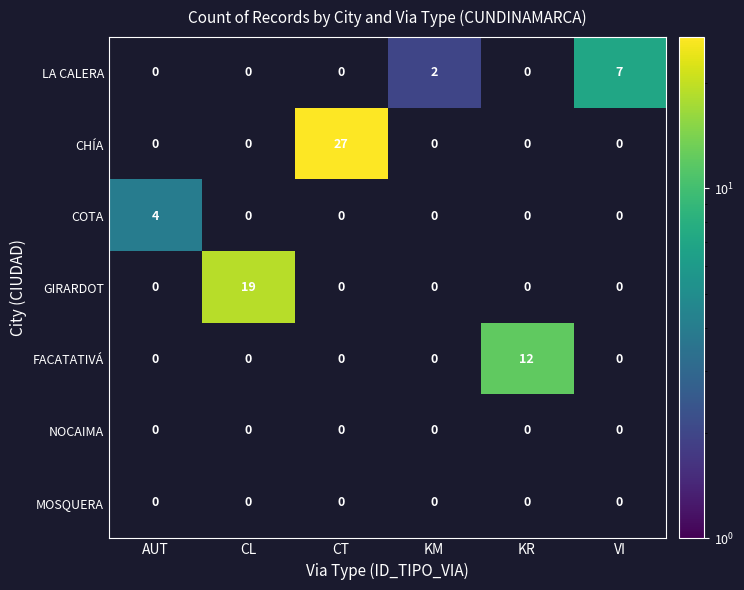

How many series are shown in this chart?

7